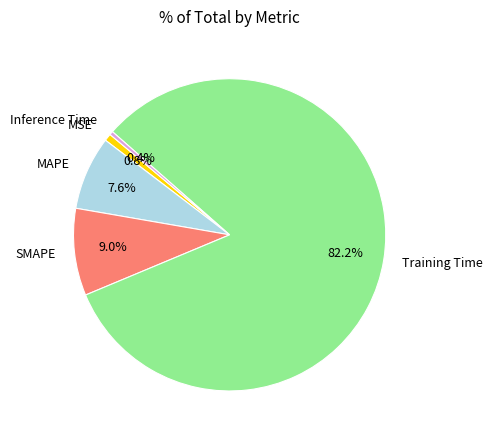

Count the number of slices in the pie.

5